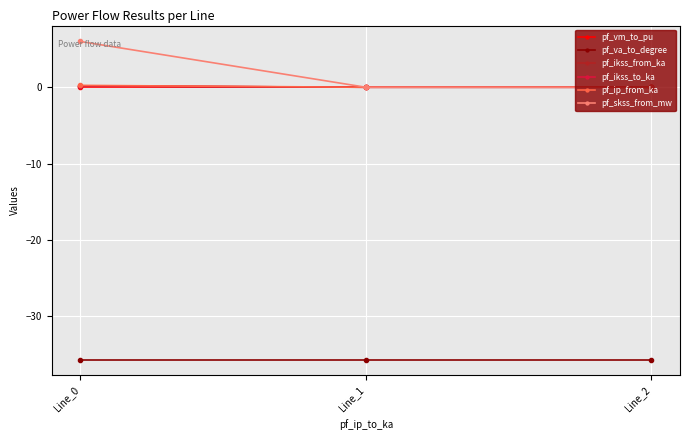

Which category has the lowest value across all series?

Line_0